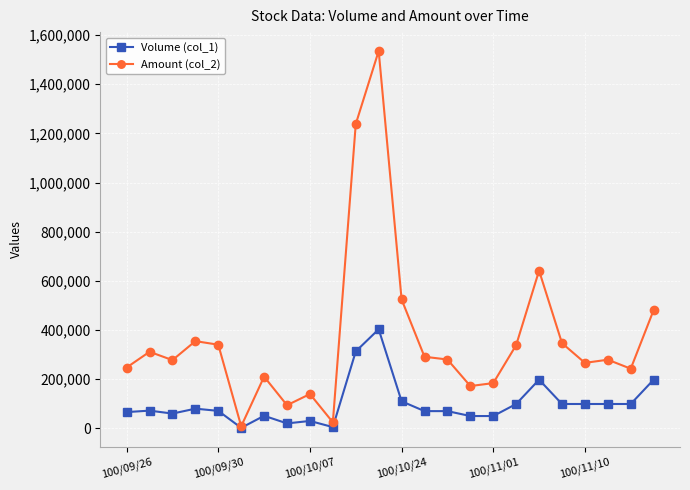

What is the maximum value shown in the chart?

1535420